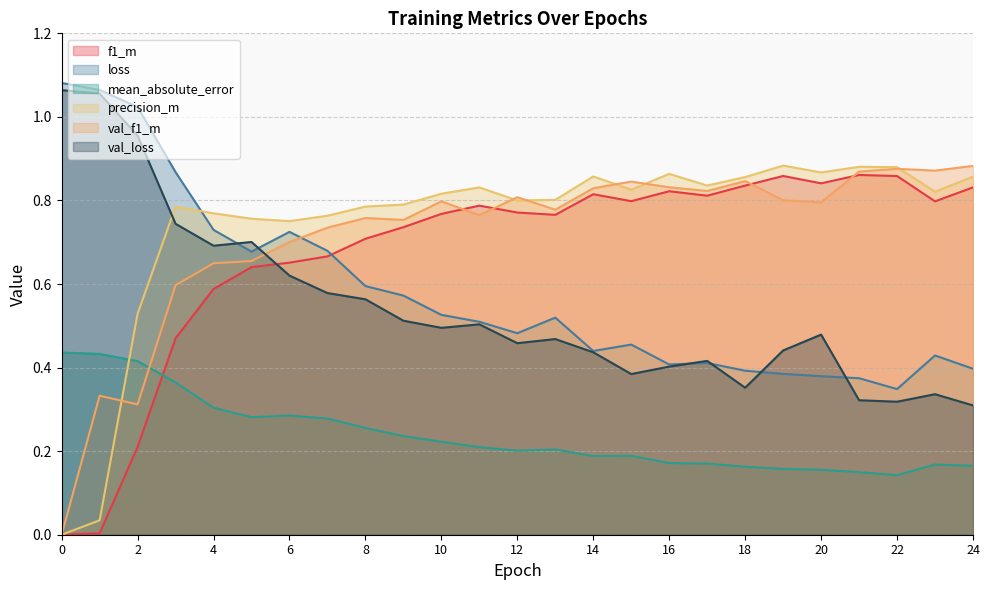

What is the value of the mean_absolute_error point at the 10th from the left?

0.2